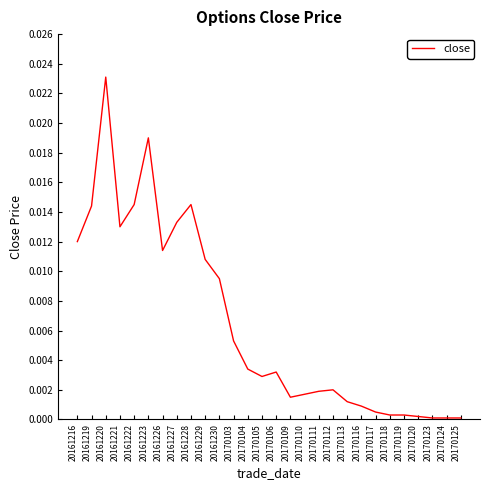

Between 20161230 and 20170113, which is larger?

20161230